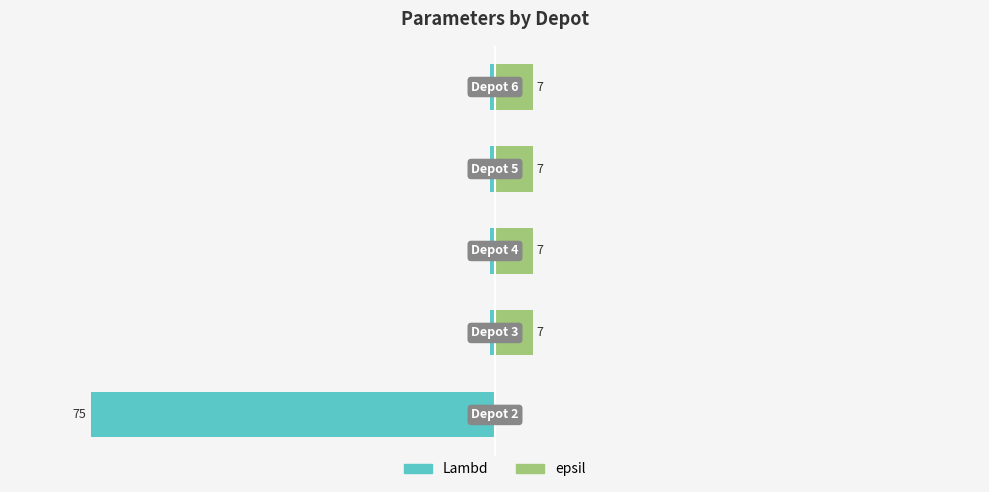

What is the average value of the epsil series?

3.7